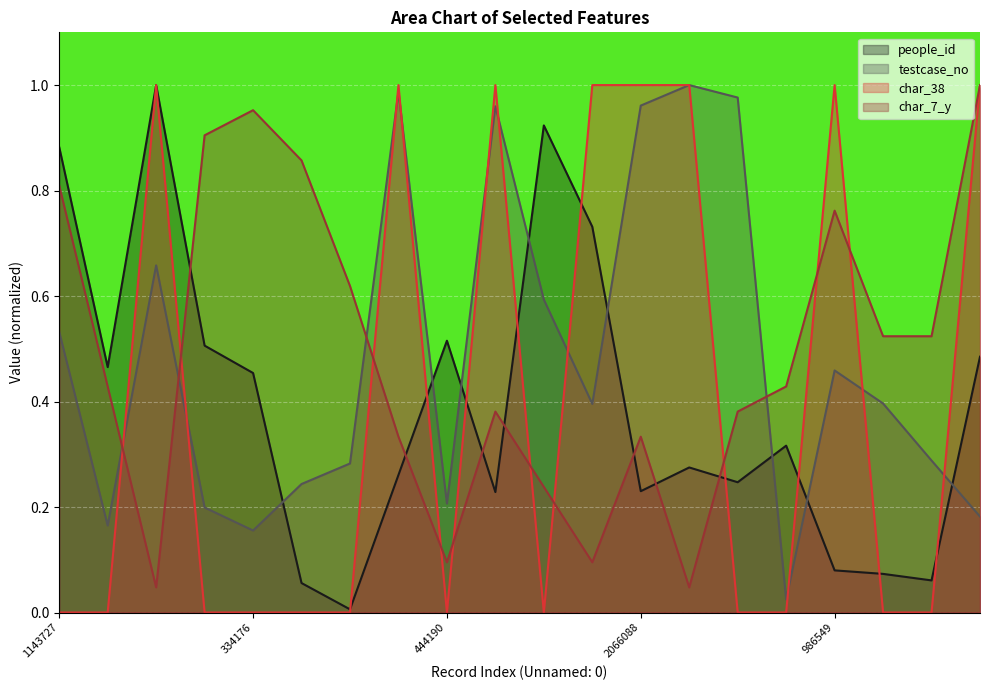

True or false: people_id has a value of 0.5 at 354616.

True